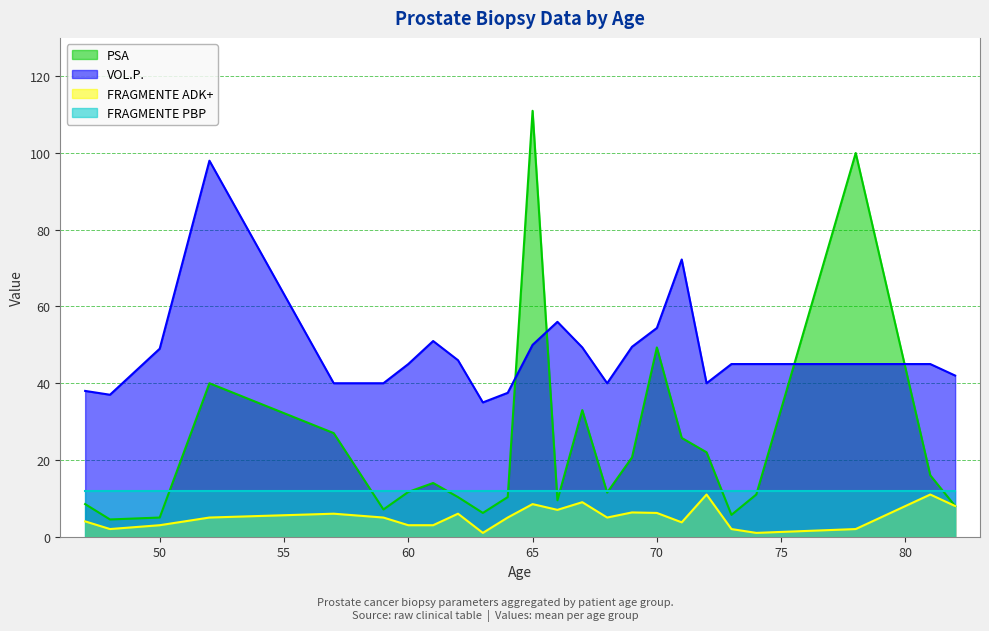

What is the difference between the PSA values at 52 and 57?

13.0